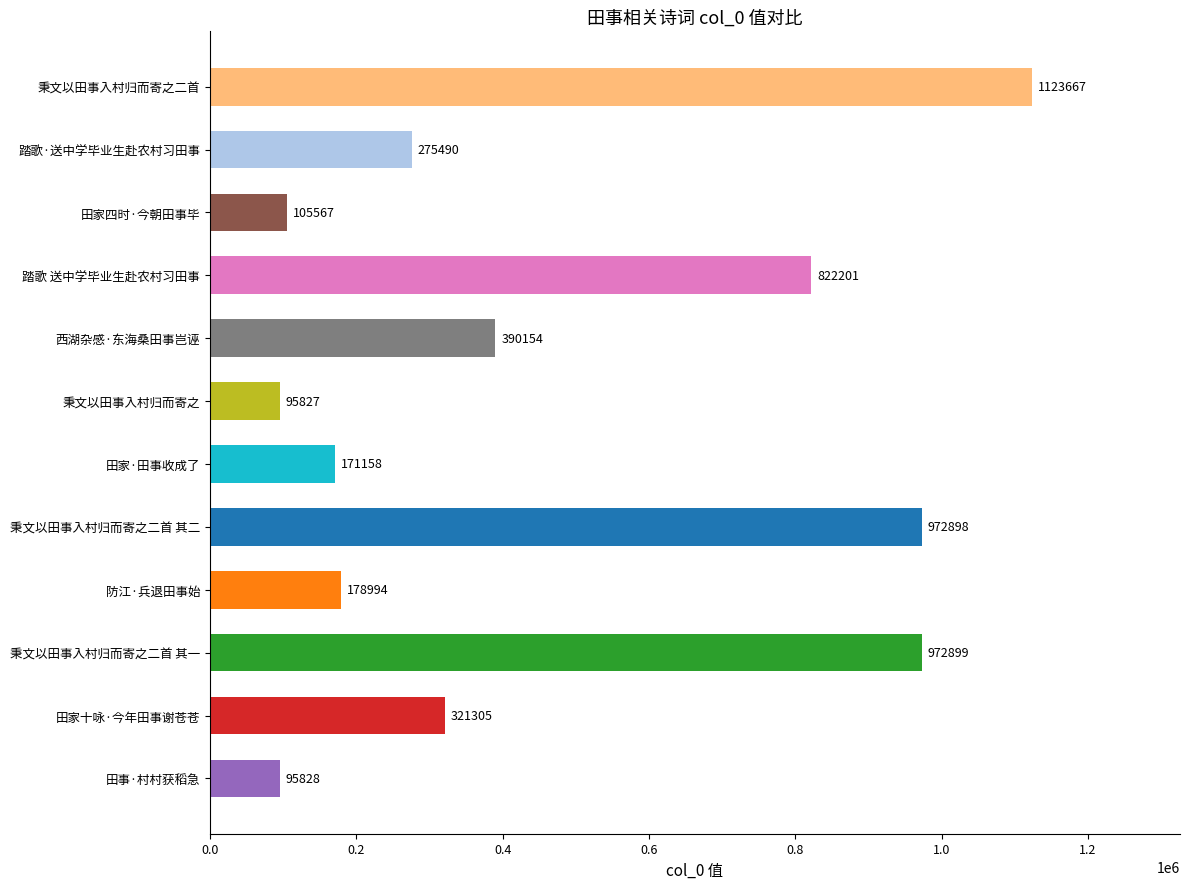

Read the value at 秉文以田事入村归而寄之二首 其一, to the nearest 50.

972900